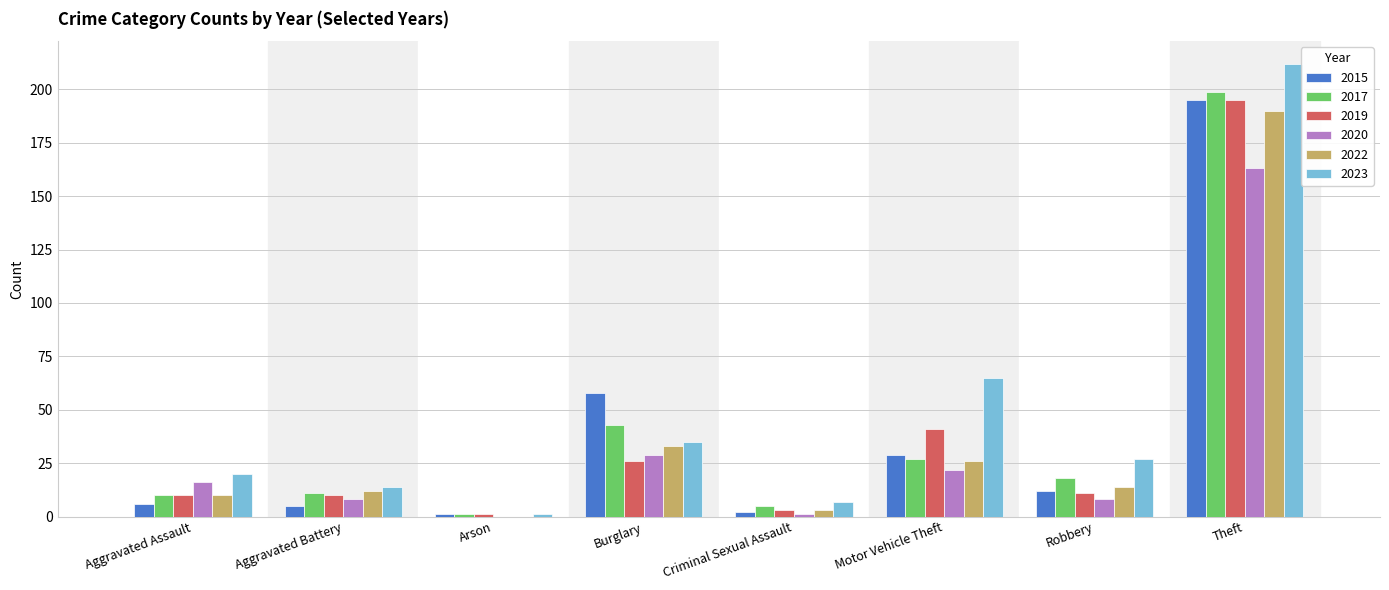

Reading right to left, transcribe all the data shown in this chart.

2015: 195	12	29	2	58	1	5	6
2017: 199	18	27	5	43	1	11	10
2019: 195	11	41	3	26	1	10	10
2020: 163	8	22	1	29	0	8	16
2022: 190	14	26	3	33	0	12	10
2023: 212	27	65	7	35	1	14	20